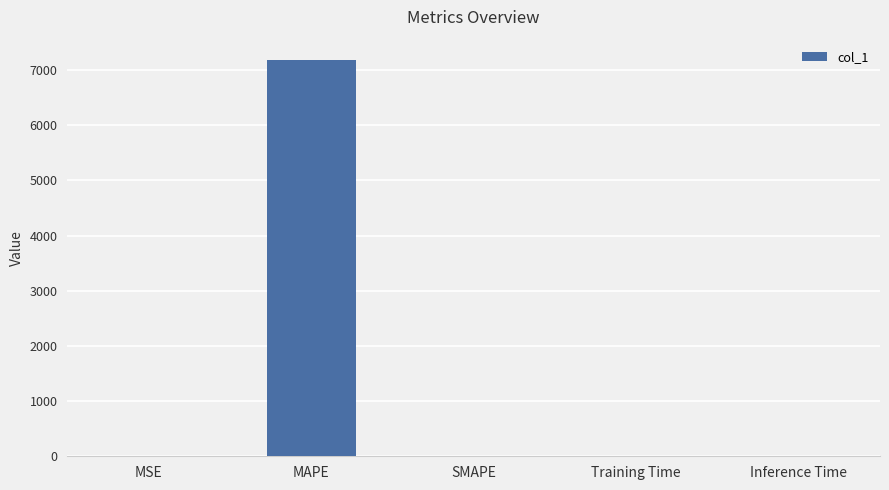

The chart shows a value of 2611.2 at SMAPE. True or false?

False